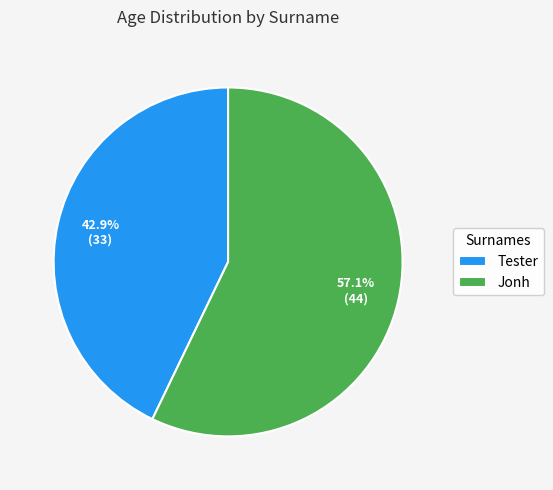

How many slices are in this pie chart?

2